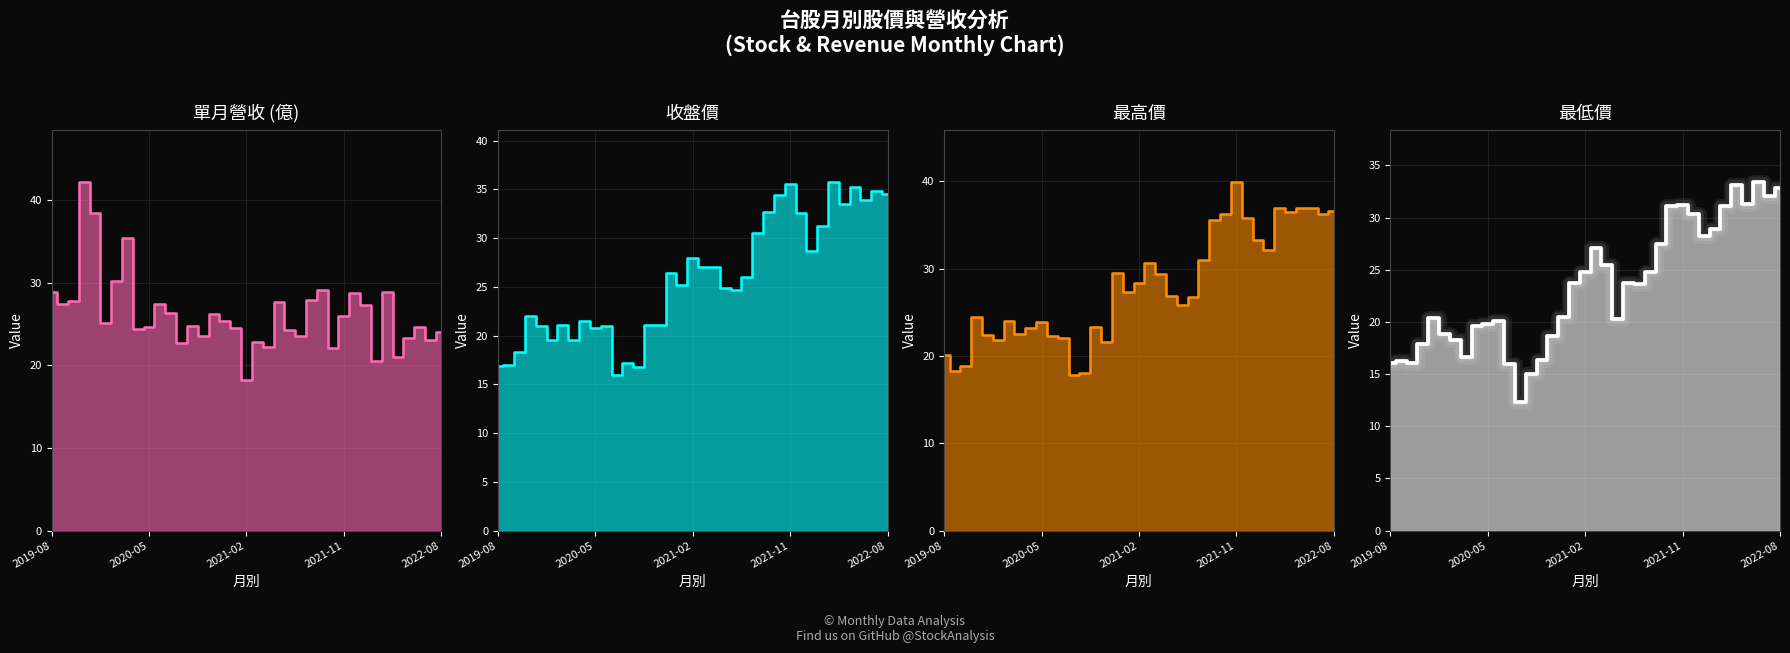

Between 9 and 29, which series saw the biggest shift?

最高_line